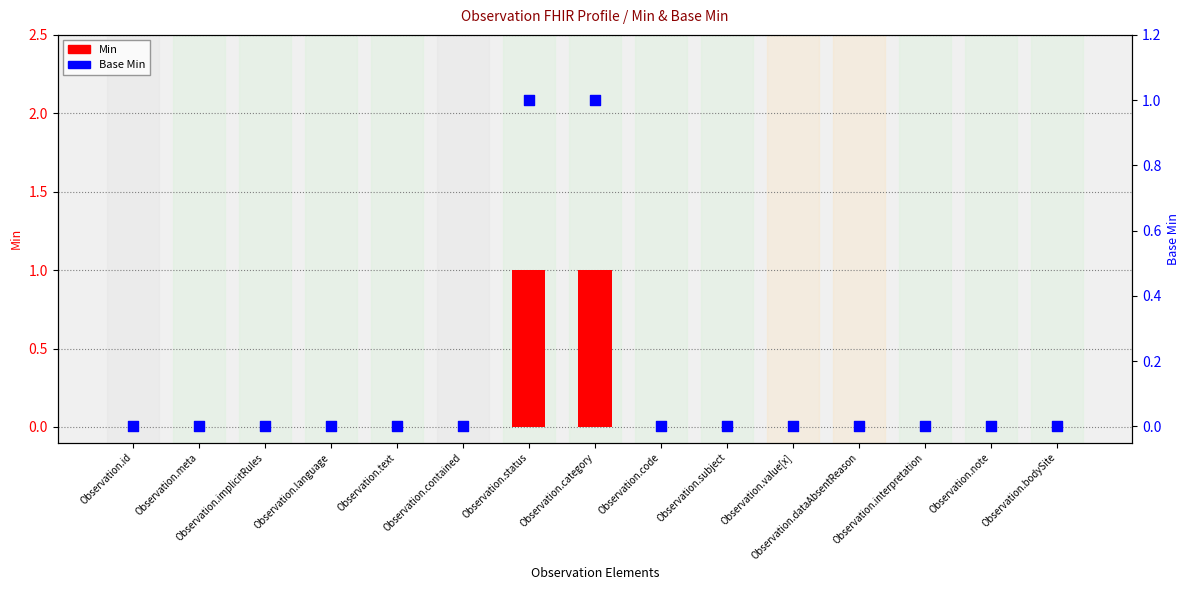

Which series has the largest total across all categories?

Min